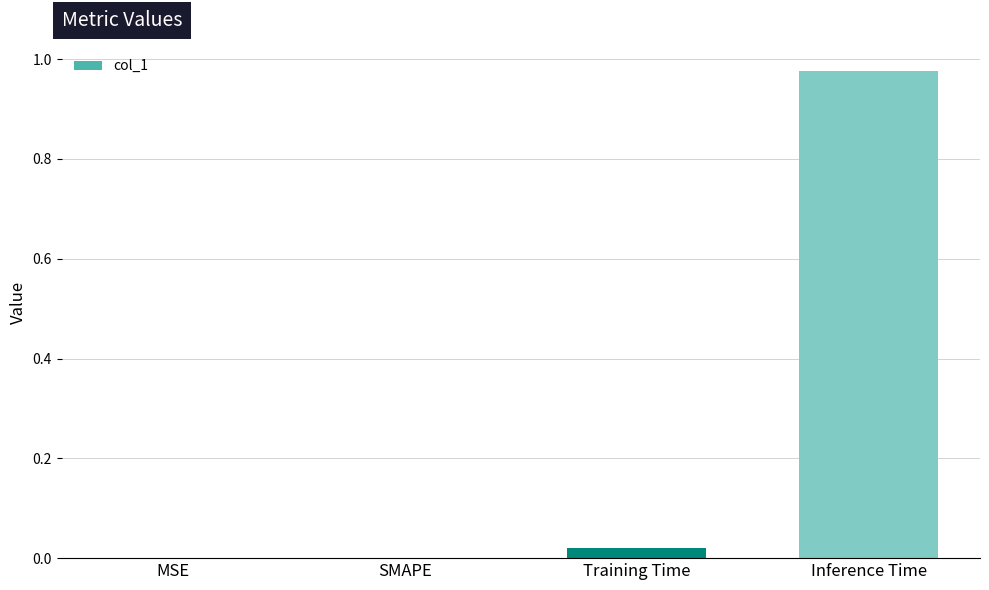

At which category does the chart reach its peak across all series?

Inference Time